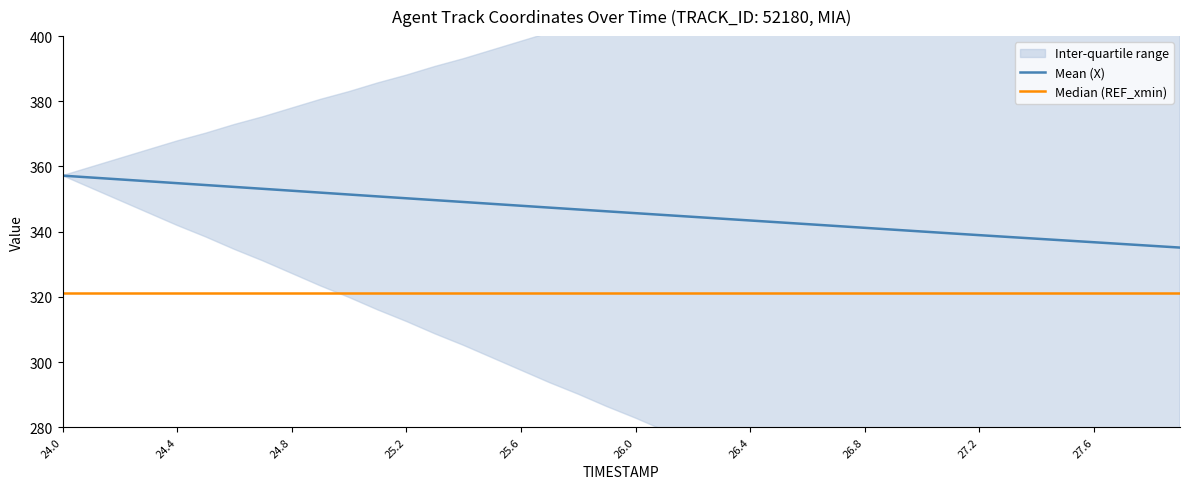

What is the lowest value of the Mean (X) series?

335.1